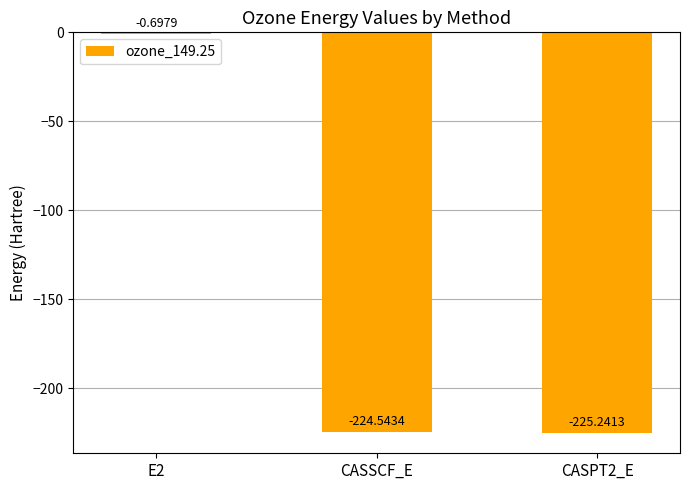

What is the sum of the values at CASSCF_E and CASPT2_E?

-449.8